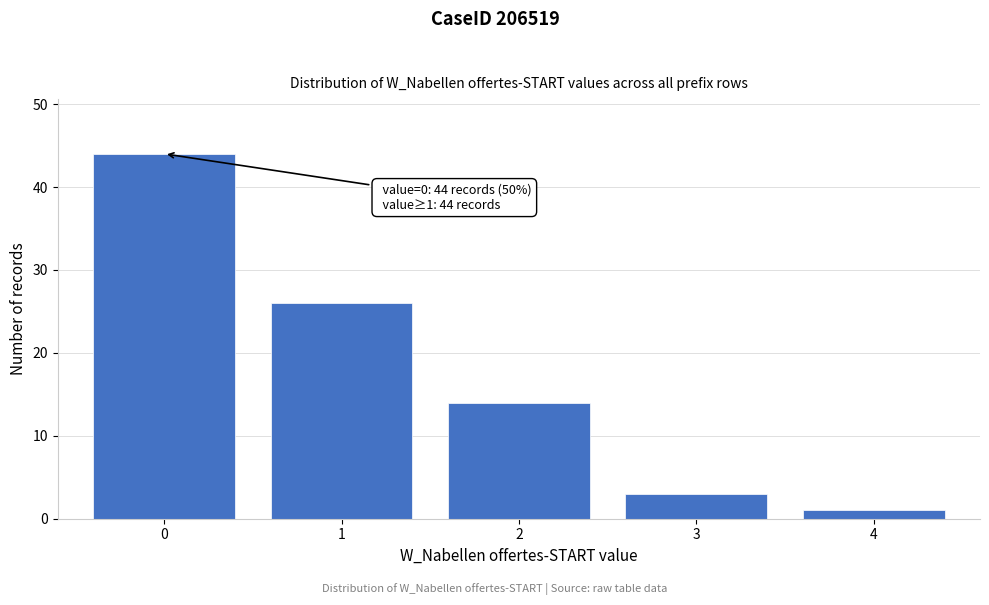

Reading right to left, transcribe all the data shown in this chart.

1	3	14	26	44